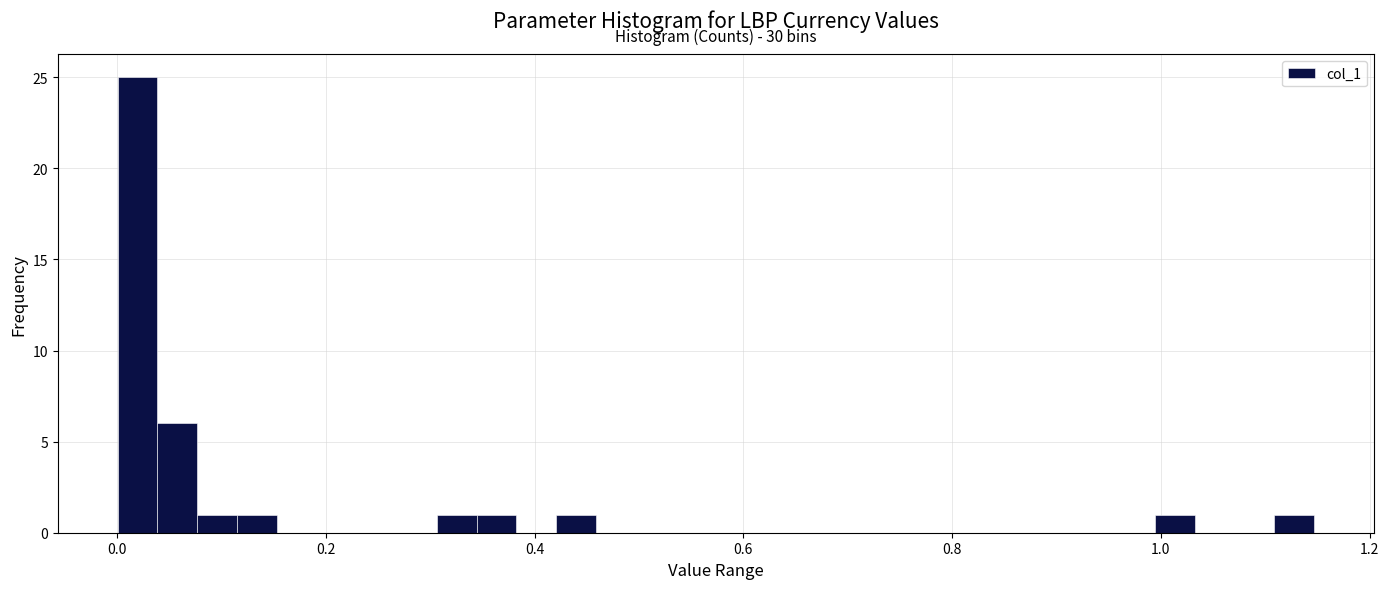

Around what value on the x-axis is the tallest bar? Give the approximate position of its centre, as read against the axis.

0.02